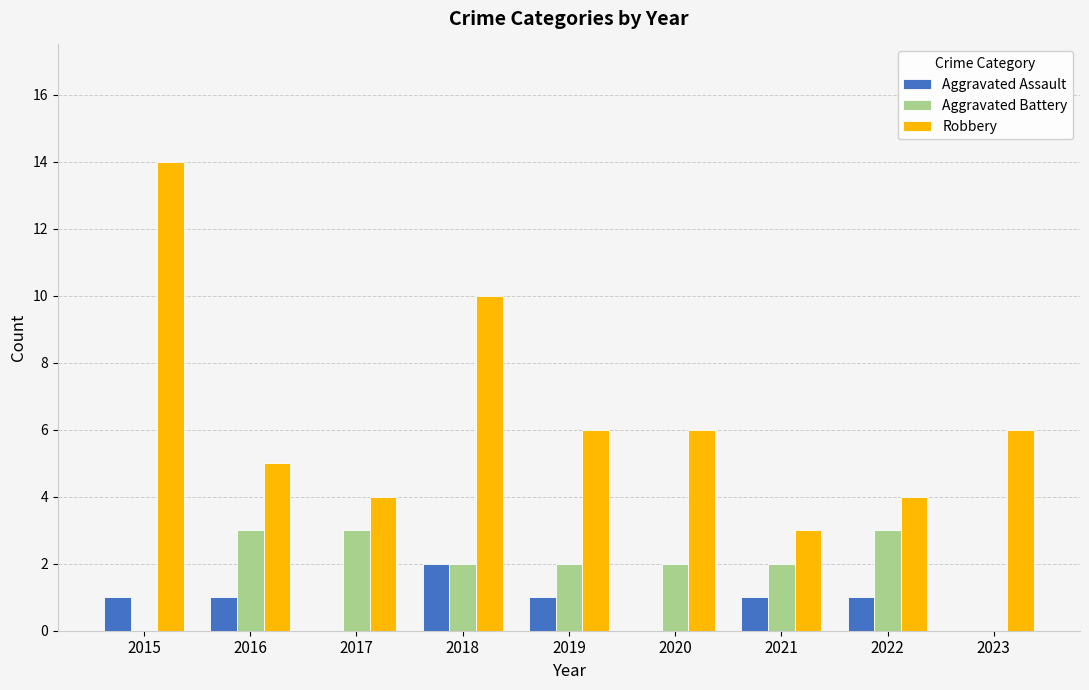

What is the maximum value for Robbery?

14